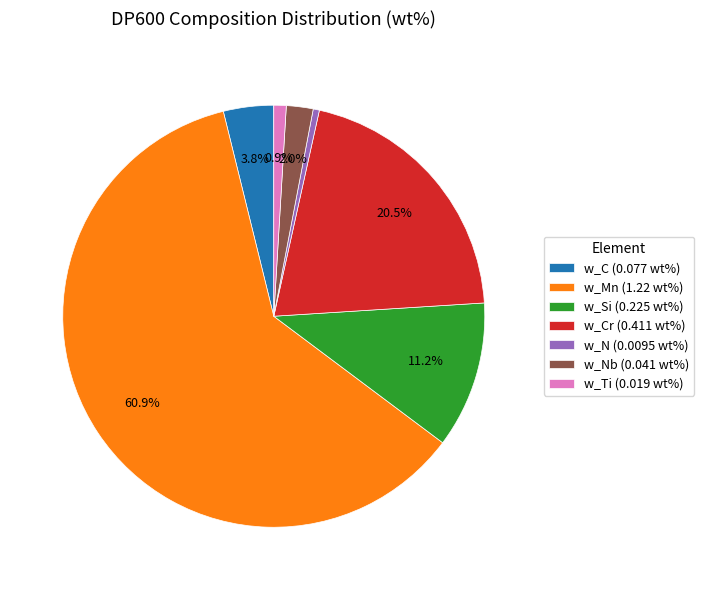

Is the sum of w_Nb (0.041 wt%) and w_C (0.077 wt%) greater than half?

No